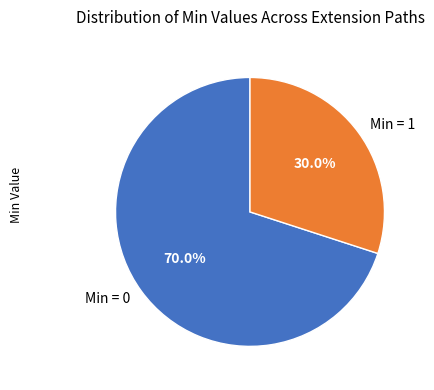

Rank the categories by value from lowest to highest.

Min = 1, Min = 0